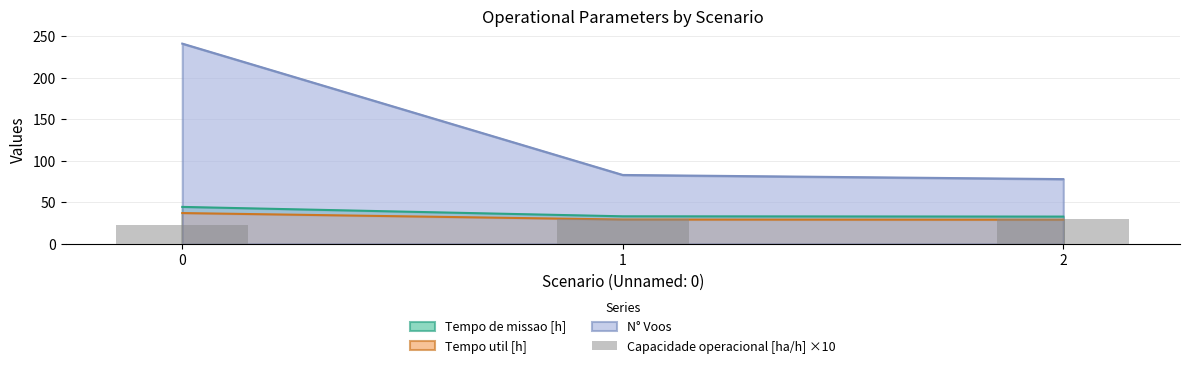

The value at 0 is 22.4. True or false?

True